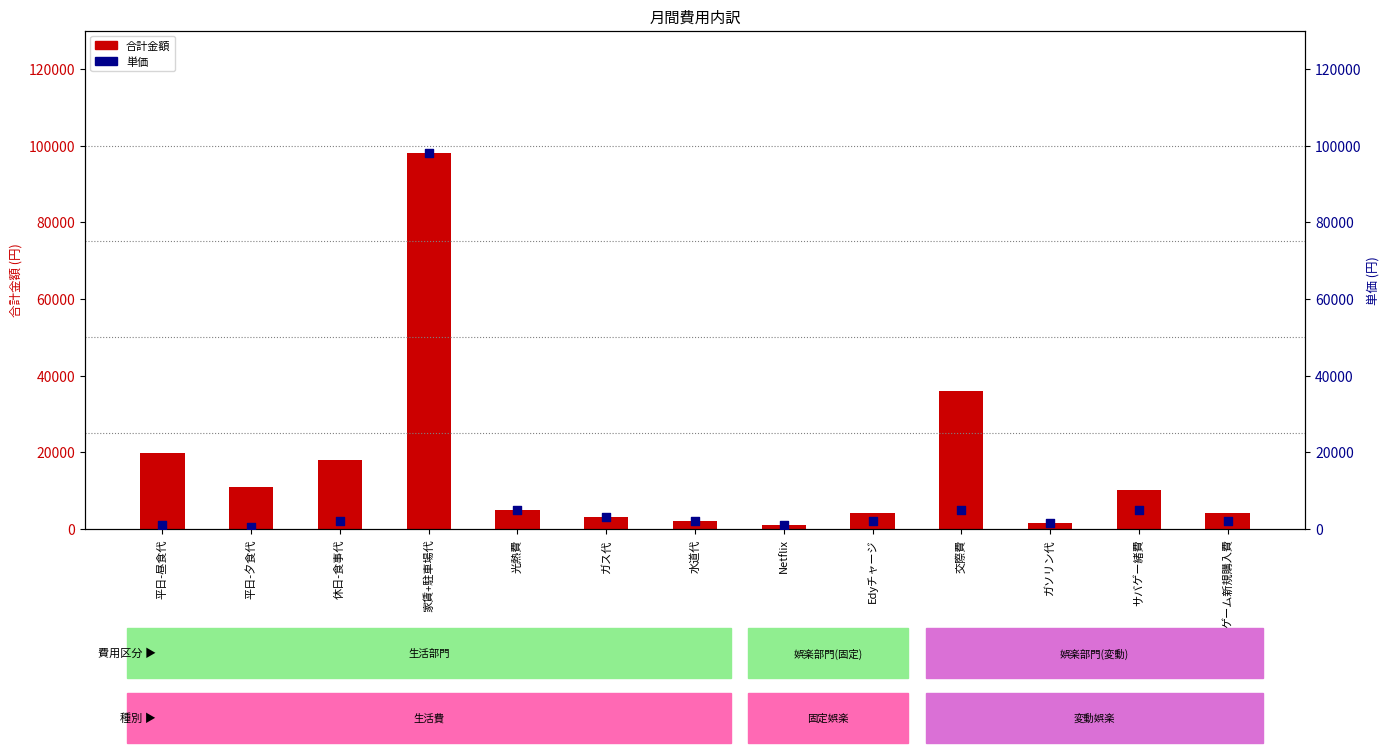

At which category is the sum across all series the highest?

家賃+駐車場代